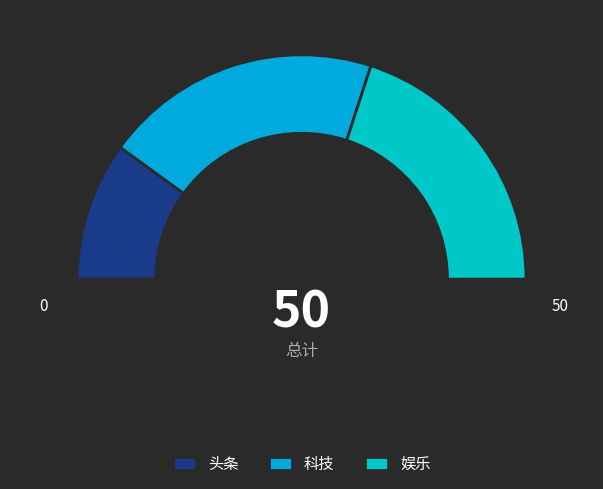

Is there any slice that represents more than half of the pie?

No